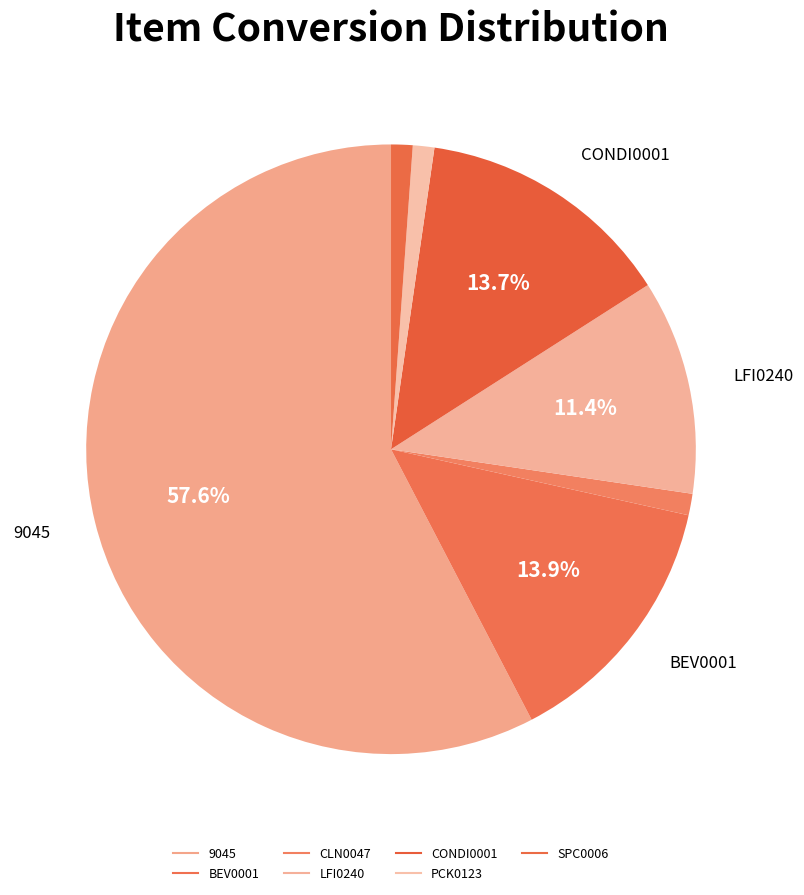

Which category accounts for the majority?

9045